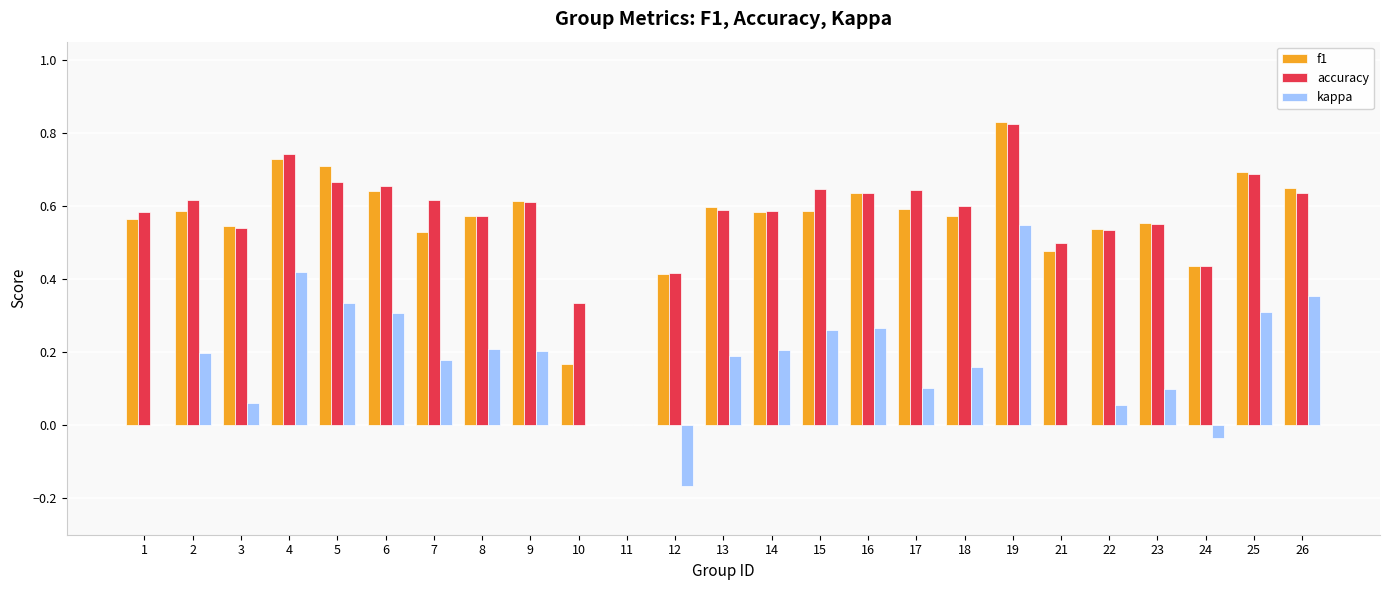

Which category has the highest value in the accuracy series?

19